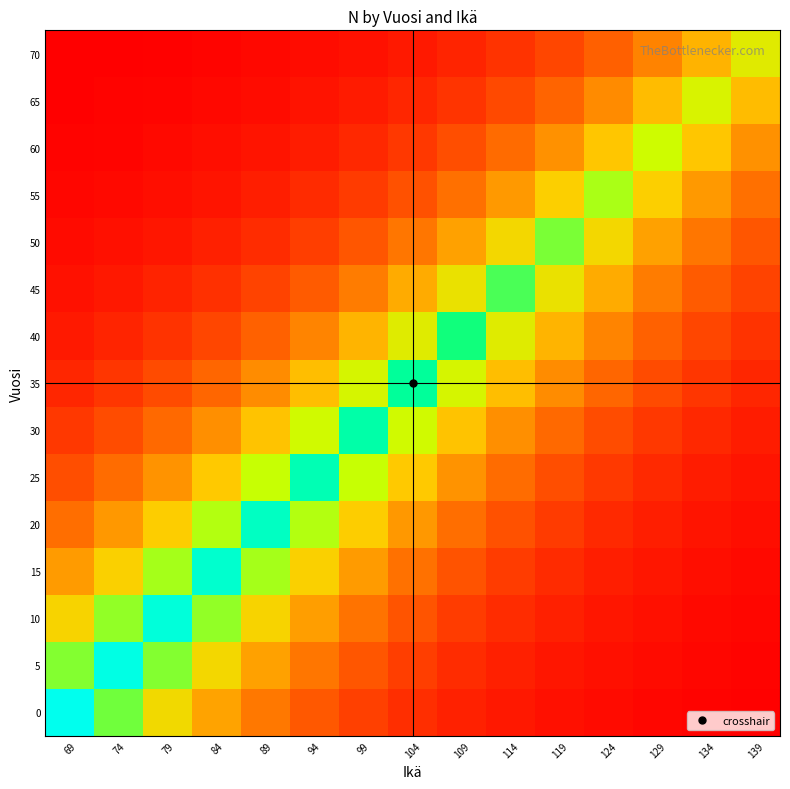

Reading left to right, transcribe all the data shown in this chart.

0: 69=798.0	74=591.2	79=438.0	84=324.4	89=240.4	94=178.1	99=131.9	104=97.7	109=72.4	114=53.6	119=39.7	124=29.4	129=21.8	134=16.2	139=12.0
5: 69=581.6	74=785.1	79=581.6	84=430.9	89=319.2	94=236.5	99=175.2	104=129.8	109=96.1	114=71.2	119=52.8	124=39.1	129=29.0	134=21.5	139=15.9
10: 69=423.1	74=571.2	79=771.0	84=571.2	89=423.1	94=313.5	99=232.2	104=172.0	109=127.4	114=94.4	119=69.9	124=51.8	129=38.4	134=28.4	139=21.1
15: 69=307.3	74=414.8	79=560.0	84=755.9	89=560.0	94=414.8	99=307.3	104=227.7	109=168.7	114=124.9	119=92.6	124=68.6	129=50.8	134=37.6	139=27.9
20: 69=222.8	74=300.8	79=406.0	84=548.1	89=739.8	94=548.1	99=406.0	104=300.8	109=222.8	114=165.1	119=122.3	124=90.6	129=67.1	134=49.7	139=36.8
25: 69=161.3	74=217.7	79=293.9	84=396.8	89=535.6	94=723.0	99=535.6	104=396.8	109=293.9	114=217.7	119=161.3	124=119.5	129=88.5	134=65.6	139=48.6
30: 69=116.6	74=157.4	79=212.5	84=286.8	89=387.1	94=522.6	99=705.4	104=522.6	109=387.1	114=286.8	119=212.5	124=157.4	129=116.6	134=86.4	139=64.0
35: 69=84.2	74=113.6	79=153.4	84=207.0	89=279.5	94=377.3	99=509.3	104=687.4	109=509.3	114=377.3	119=279.5	124=207.0	129=153.4	134=113.6	139=84.2
40: 69=59.4	74=80.2	79=108.2	84=146.1	89=197.2	94=266.2	99=359.3	104=485.0	109=654.7	114=485.0	119=359.3	124=266.2	129=197.2	134=146.1	139=108.2
45: 69=41.5	74=56.0	79=75.6	84=102.1	89=137.8	94=186.0	99=251.1	104=339.0	109=457.6	114=617.7	119=457.6	124=339.0	129=251.1	134=186.0	139=137.8
50: 69=29.1	74=39.3	79=53.1	84=71.6	89=96.7	94=130.5	99=176.2	104=237.8	109=321.0	114=433.3	119=584.9	124=433.3	129=321.0	134=237.8	139=176.2
55: 69=20.5	74=27.6	79=37.3	84=50.4	89=68.0	94=91.7	99=123.8	104=167.2	109=225.7	114=304.6	119=411.2	124=555.0	129=411.2	134=304.6	139=225.7
60: 69=14.4	74=19.5	79=26.3	84=35.5	89=47.9	94=64.6	99=87.2	104=117.8	109=159.0	114=214.6	119=289.6	124=391.0	129=527.8	134=391.0	139=289.6
65: 69=10.2	74=13.7	79=18.5	84=25.0	89=33.8	94=45.6	99=61.6	104=83.1	109=112.2	114=151.4	119=204.4	124=275.9	129=372.5	134=502.8	139=372.5
70: 69=7.2	74=9.7	79=13.1	84=17.7	89=23.9	94=32.3	99=43.5	104=58.8	109=79.3	114=107.1	119=144.5	124=195.1	129=263.4	134=355.5	139=479.9